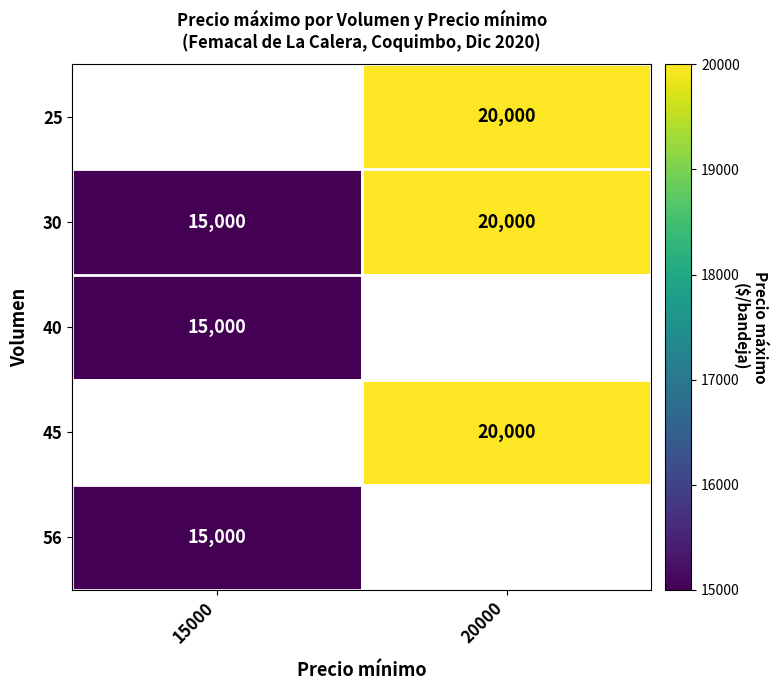

List the labels in order of 30 value, smallest first.

15000, 20000